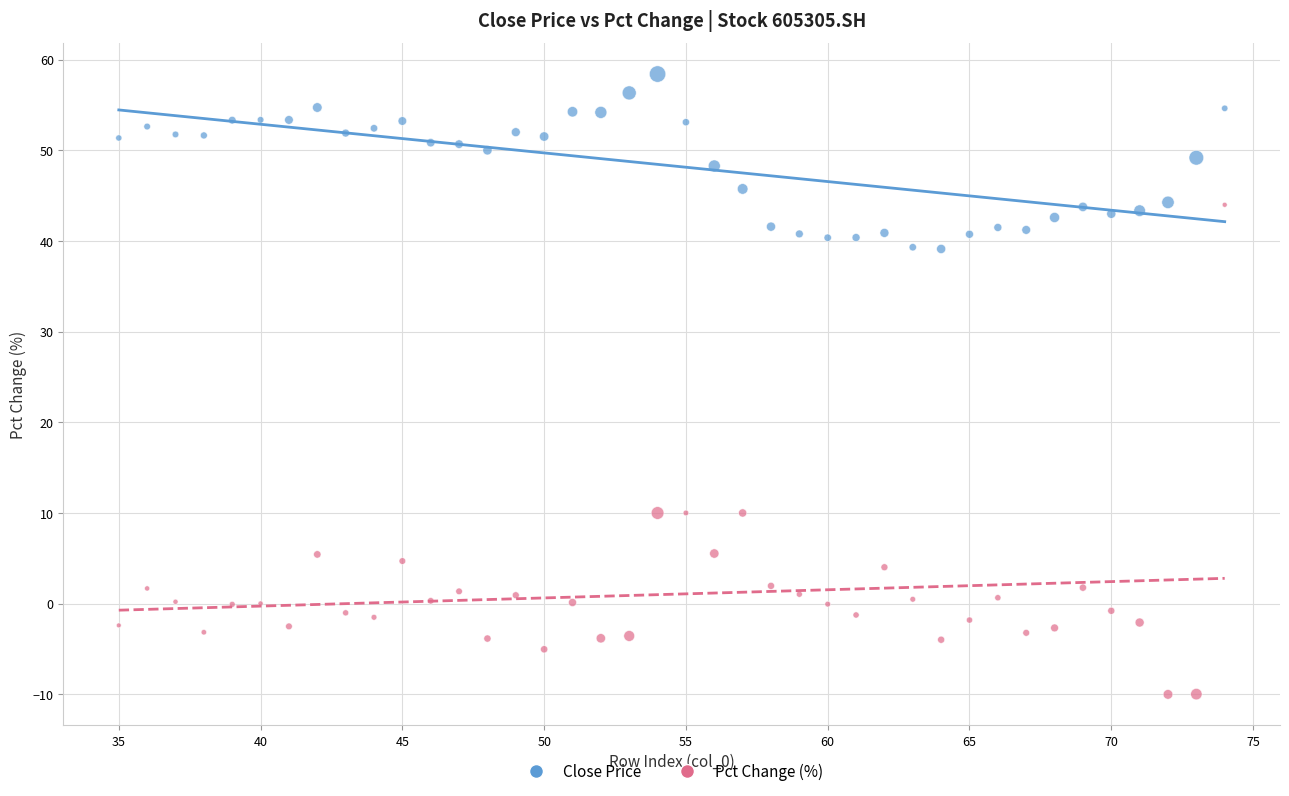

Which series has the widest spread of Y values?

Pct Change (%)